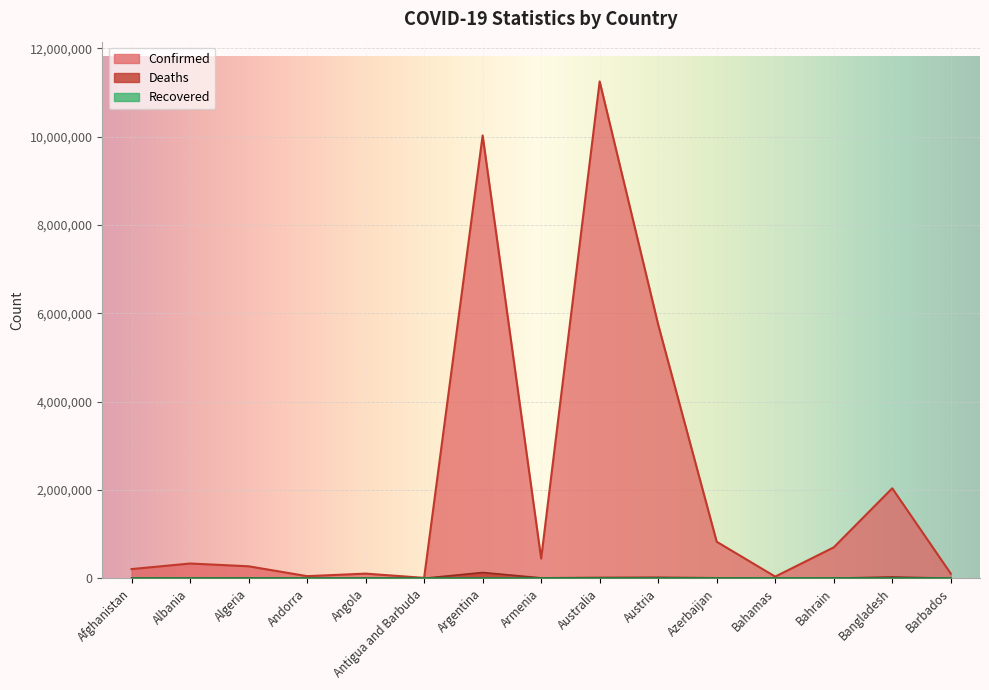

Which series has the widest spread of values?

Confirmed